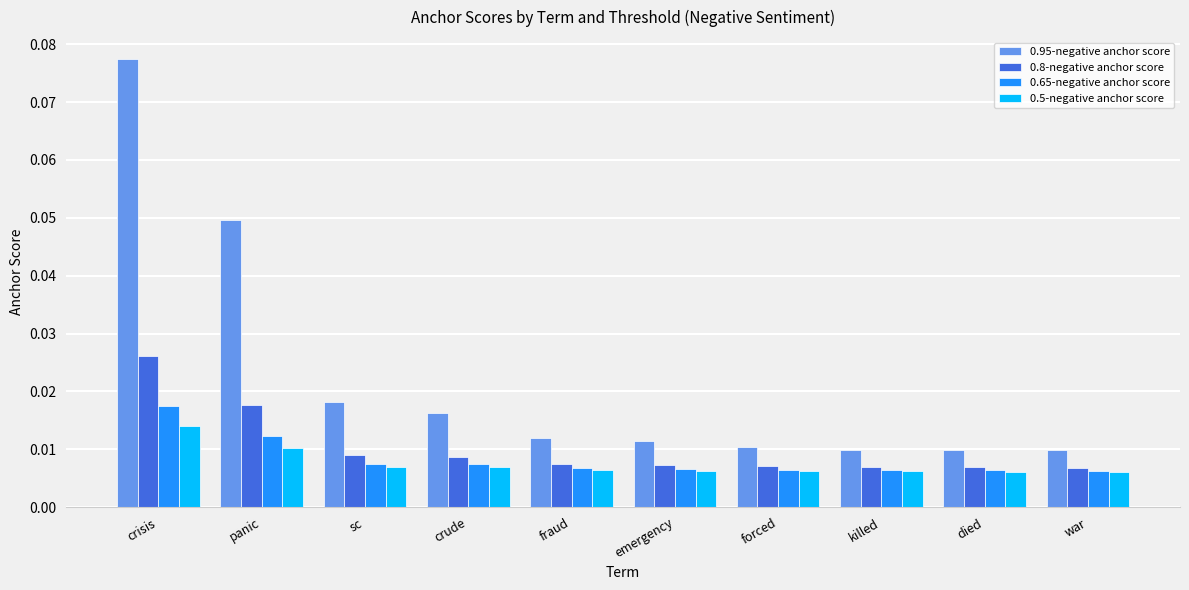

List the series in order of their peak value, highest first.

0.95-negative anchor score, 0.8-negative anchor score, 0.65-negative anchor score, 0.5-negative anchor score